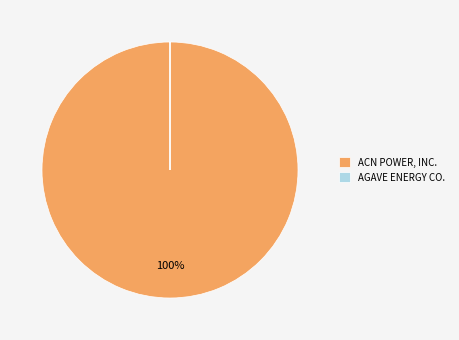

True or false: ACN POWER, INC. accounts for 100% of the total.

True